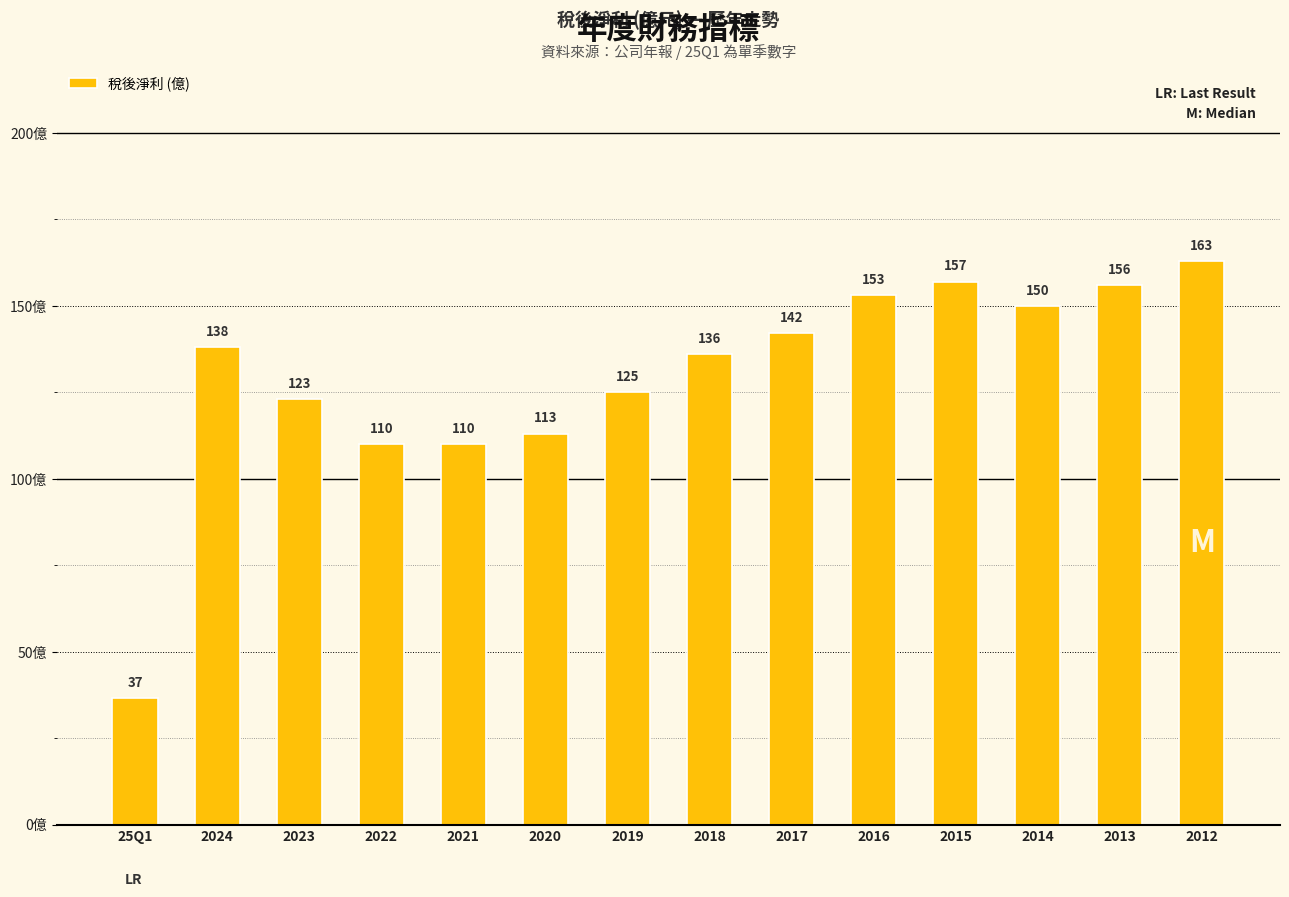

What is the average value?

129.5